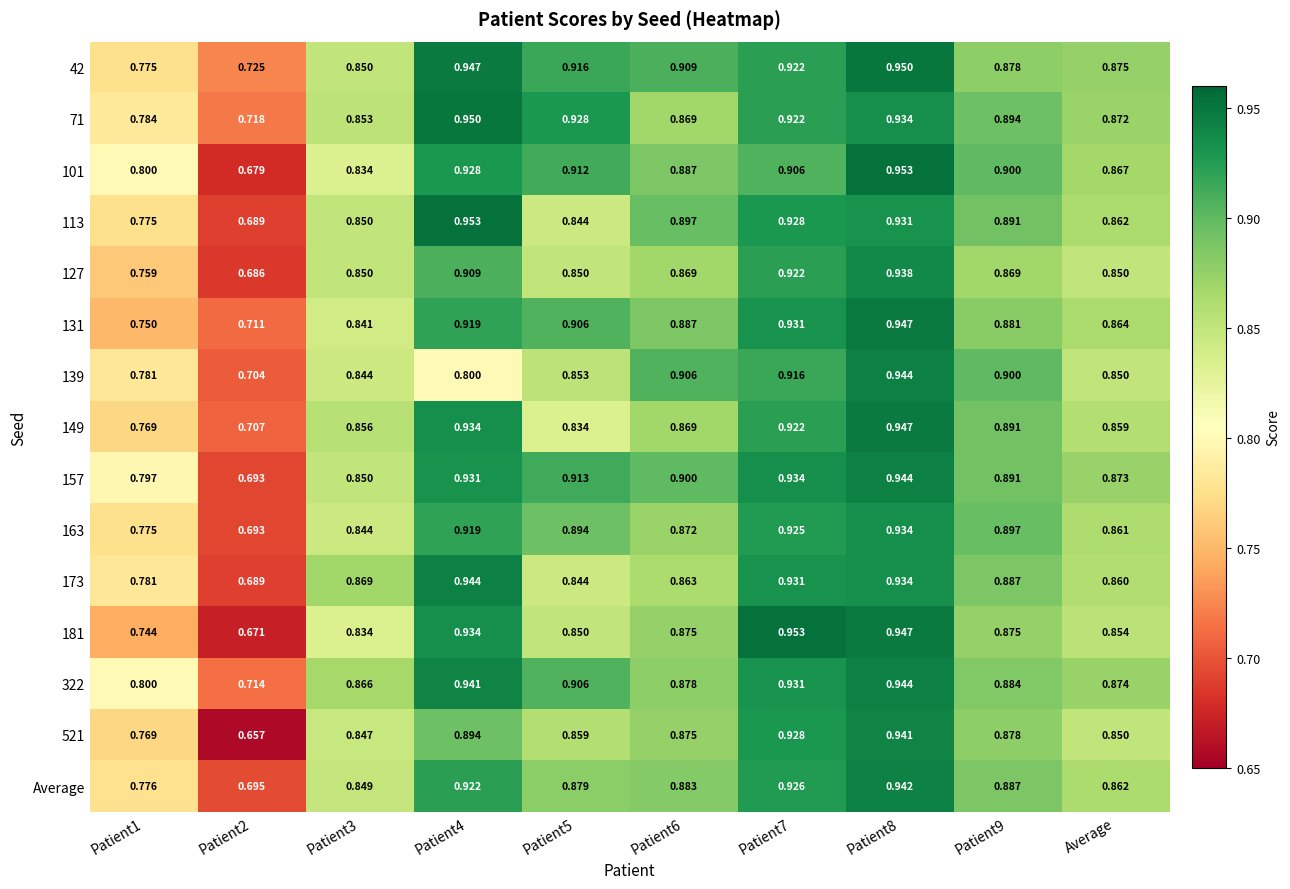

Between Patient1 and Patient7, which series saw the biggest shift?

181